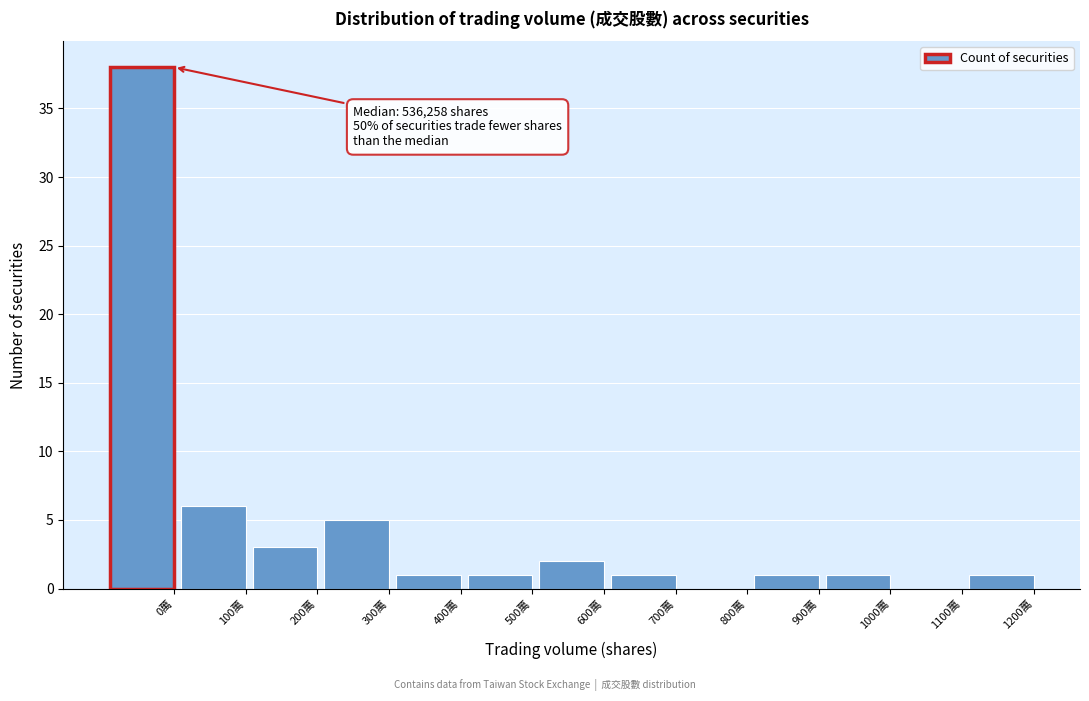

Reading right to left, list all the values displayed in this chart.

1200萬=1	1100萬=0	1000萬=1	900萬=1	800萬=0	700萬=1	600萬=2	500萬=1	400萬=1	300萬=5	200萬=3	100萬=6	0萬=38